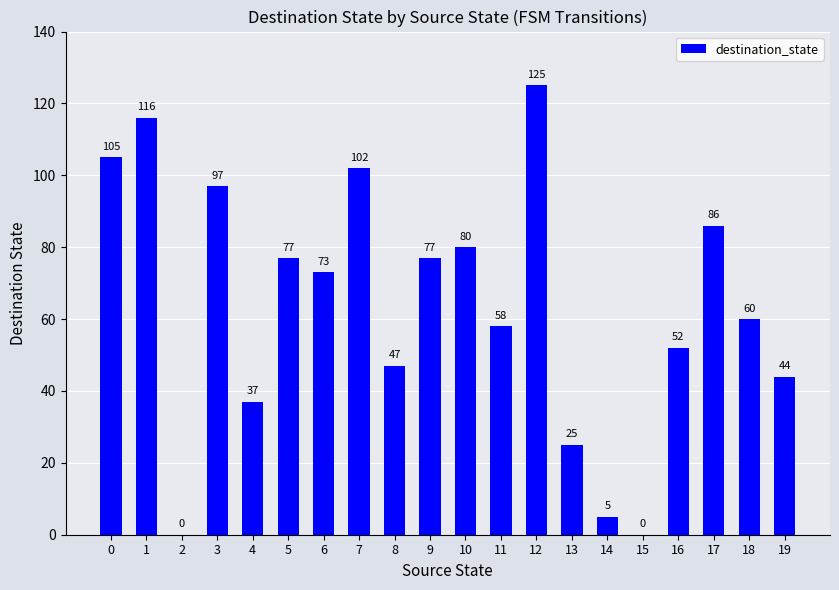

Reading right to left, what are all the values shown in this chart?

19=44	18=60	17=86	16=52	15=0	14=5	13=25	12=125	11=58	10=80	9=77	8=47	7=102	6=73	5=77	4=37	3=97	2=0	1=116	0=105